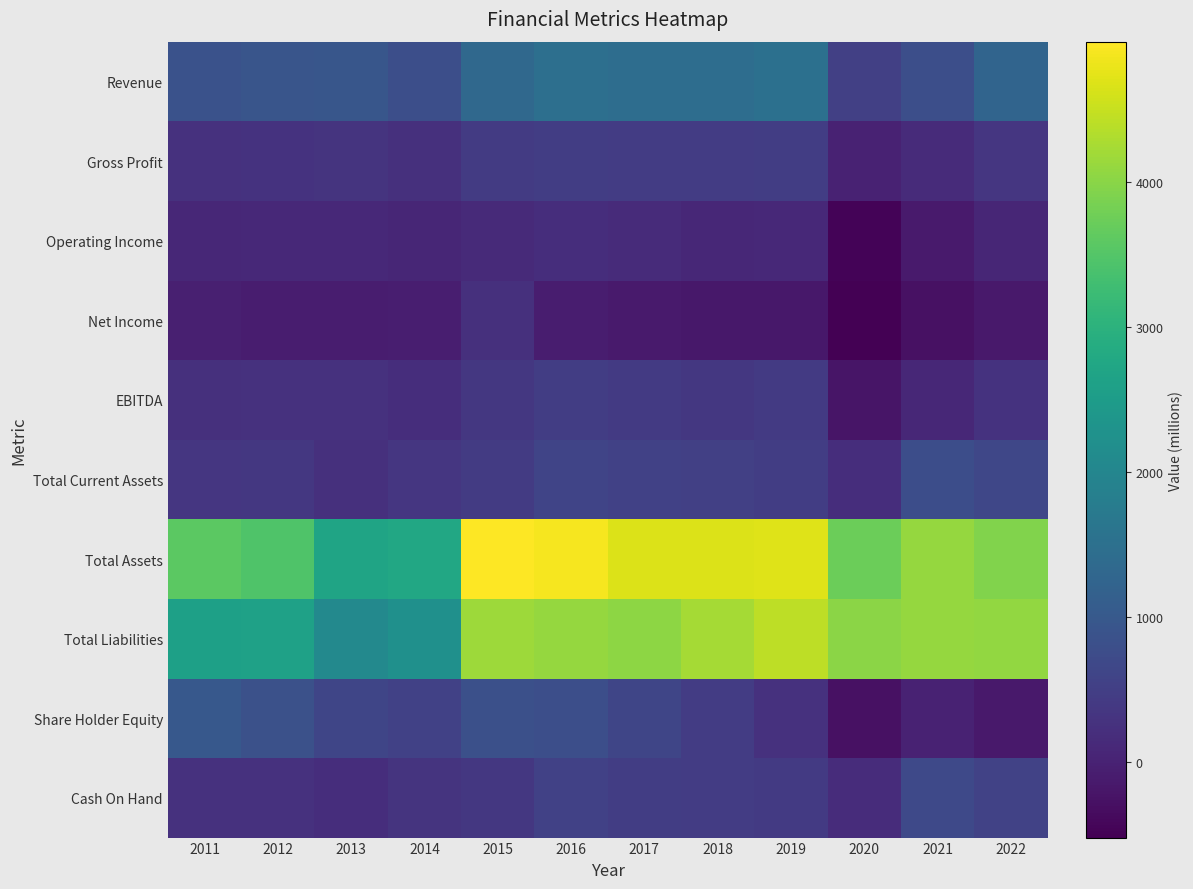

At 2018, list the series in order from largest to smallest.

Total Assets, Total Liabilities, Revenue, Total Current Assets, Cash On Hand, Share Holder Equity, Gross Profit, EBITDA, Operating Income, Net Income